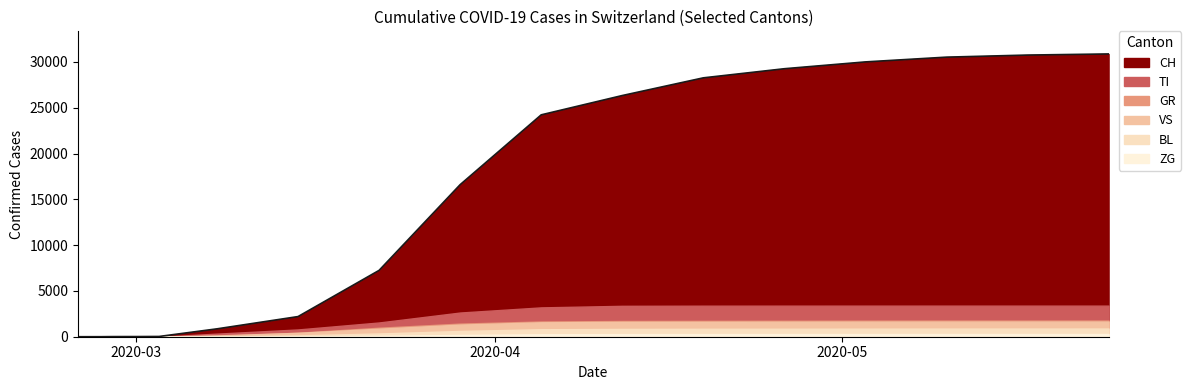

At how many categories does at least one series exceed 17846?

8